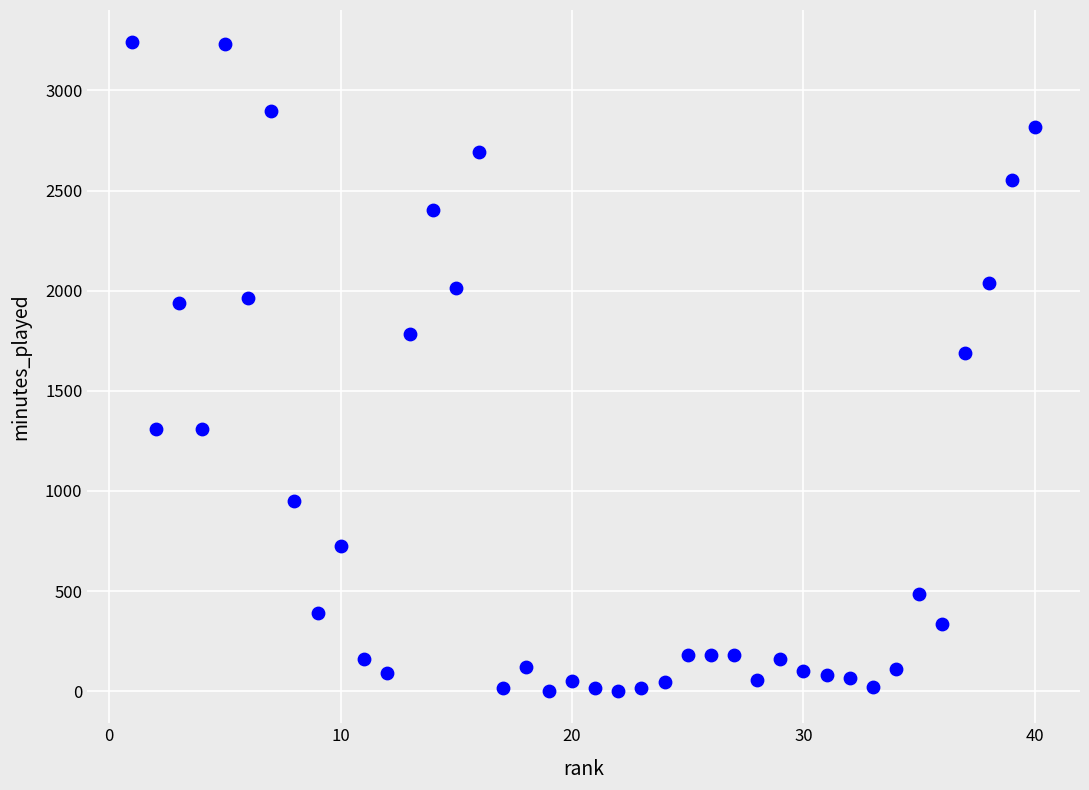

What is the range of X values (max minus min)?

39